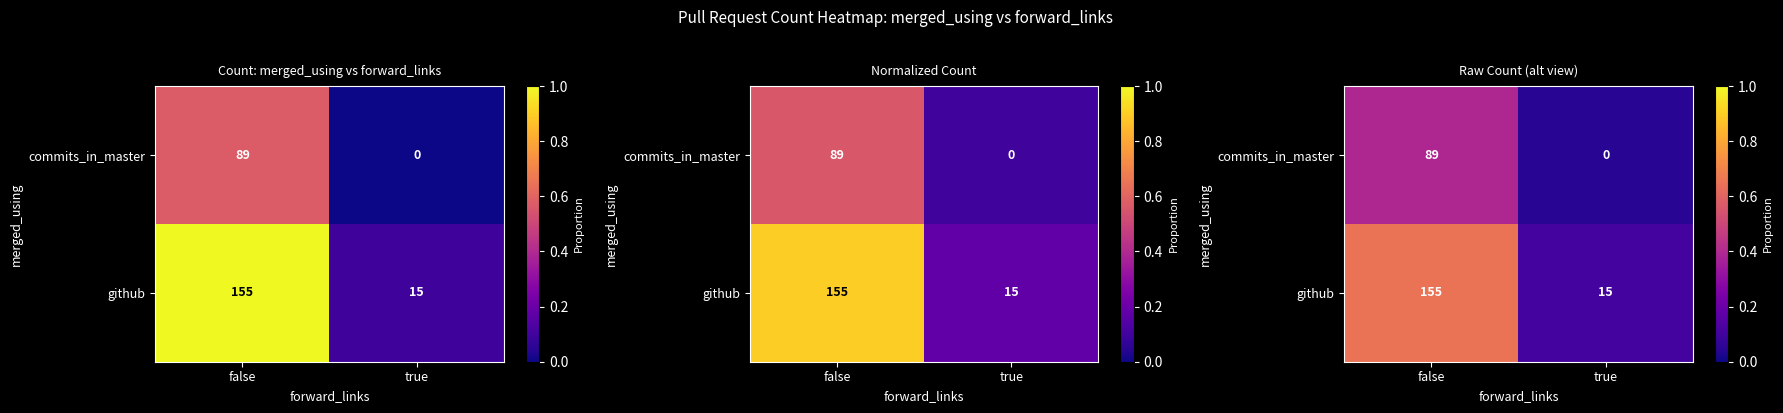

How many distinct data groups are displayed?

2